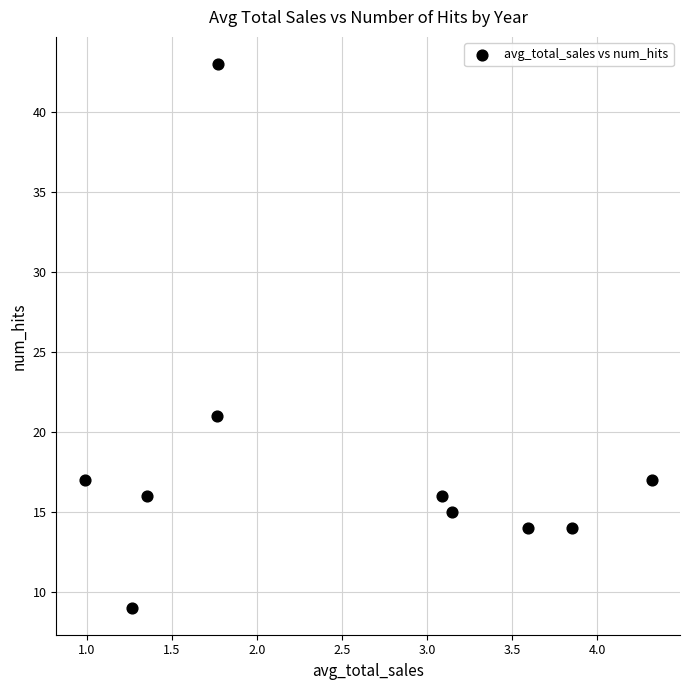

What Y value in the scatter plot is closest to 26?

21